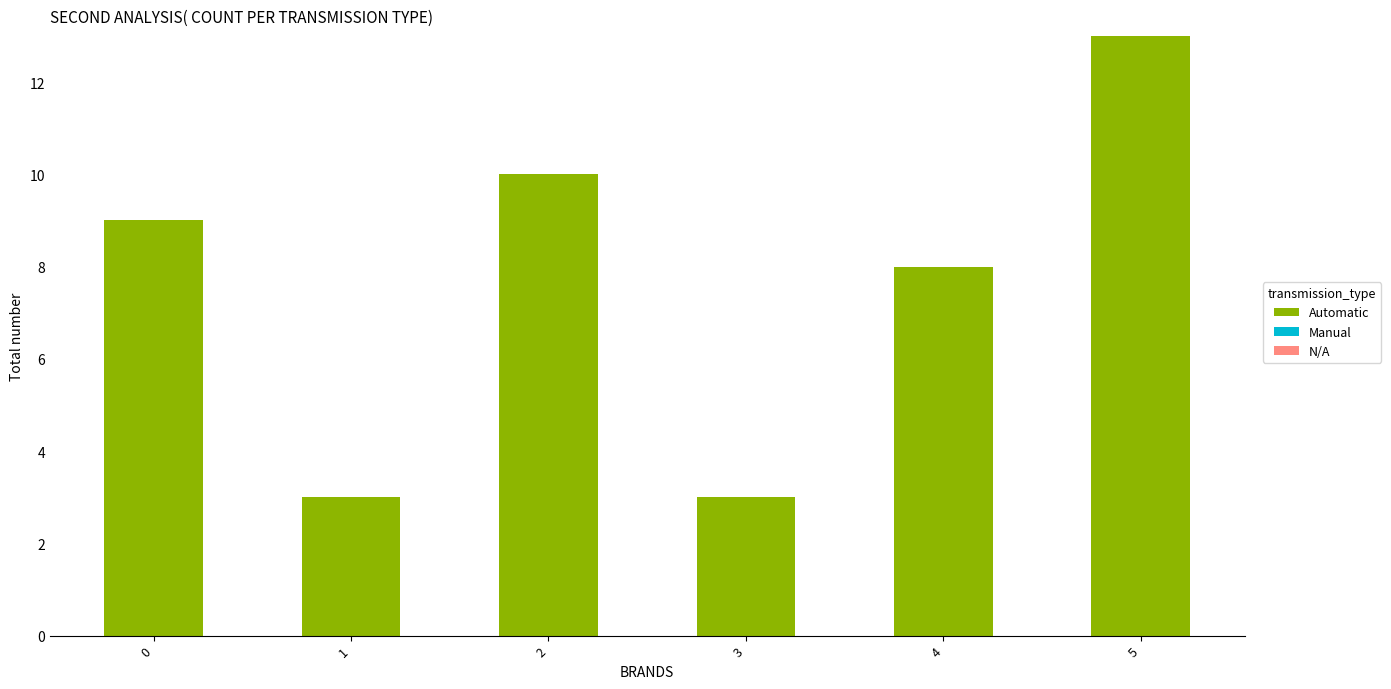

What is the change in value from 1 to 2?

+7